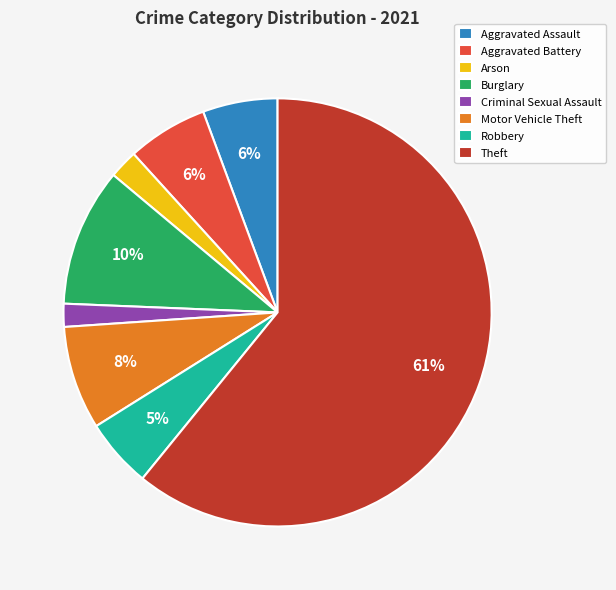

True or false: Aggravated Assault accounts for 20% of the total.

False